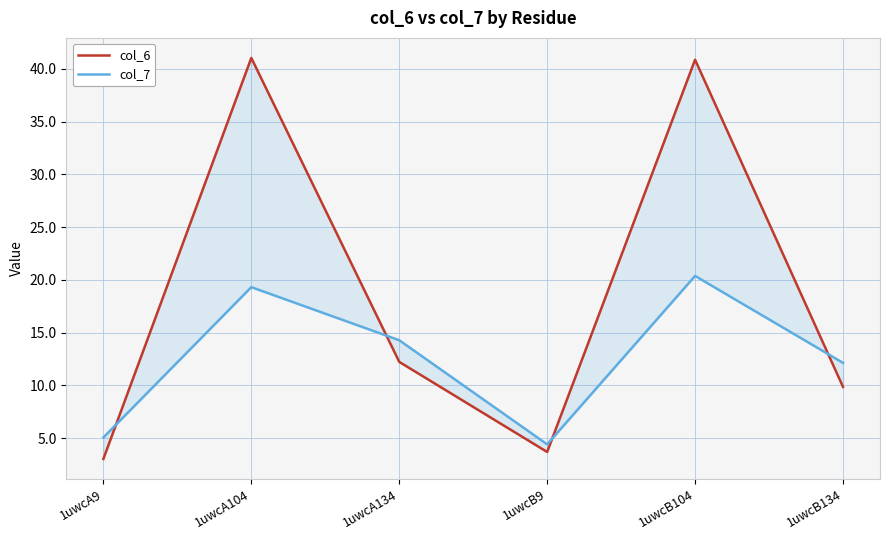

At how many categories does at least one series exceed 32?

2